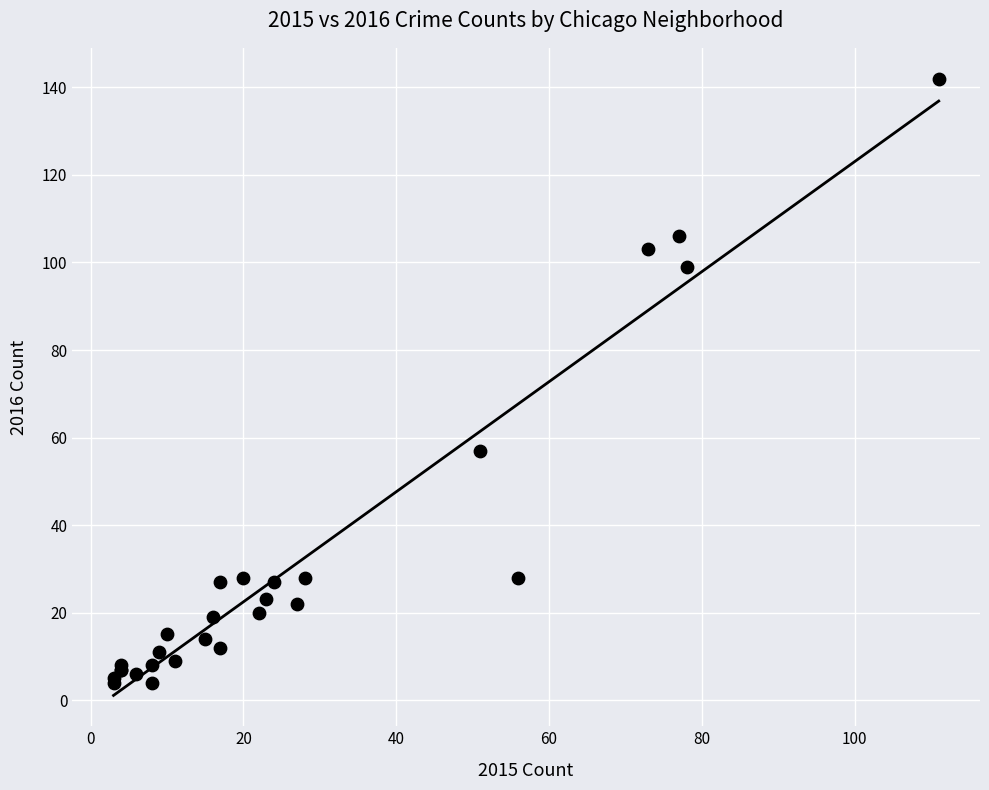

What Y value in the scatter plot is closest to 73?

57